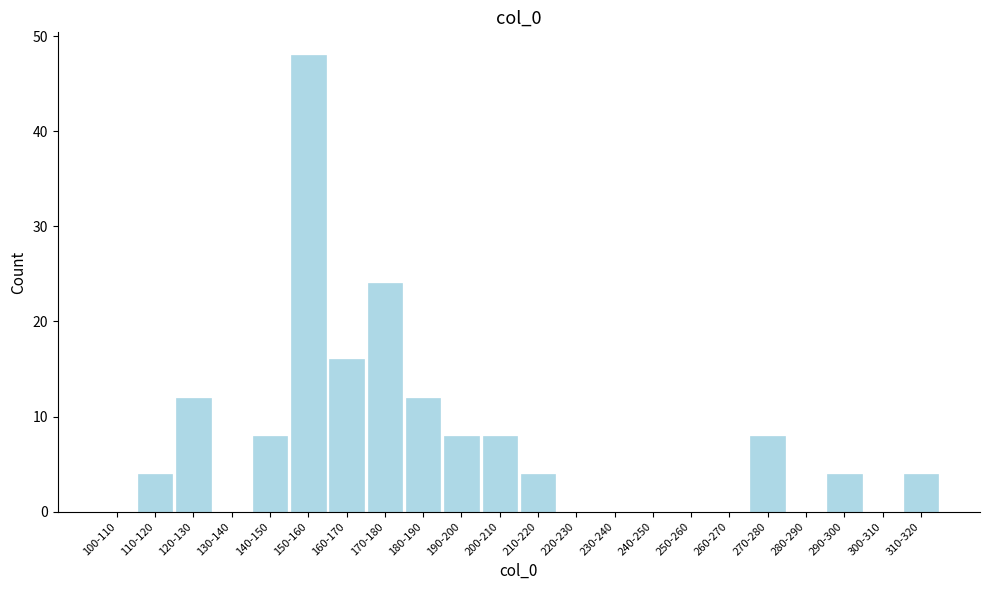

Reading left to right, transcribe all the data shown in this chart.

100-110=0	110-120=4	120-130=12	130-140=0	140-150=8	150-160=48	160-170=16	170-180=24	180-190=12	190-200=8	200-210=8	210-220=4	220-230=0	230-240=0	240-250=0	250-260=0	260-270=0	270-280=8	280-290=0	290-300=4	300-310=0	310-320=4